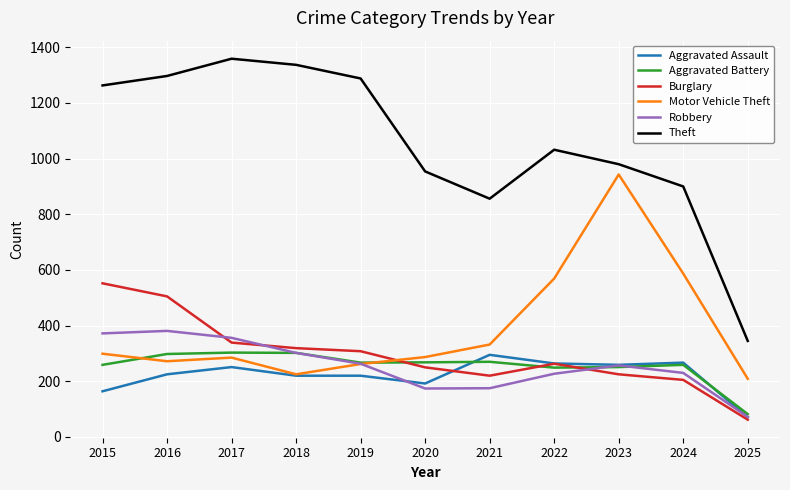

What is the difference between the maximum and minimum values in the Robbery series?

309